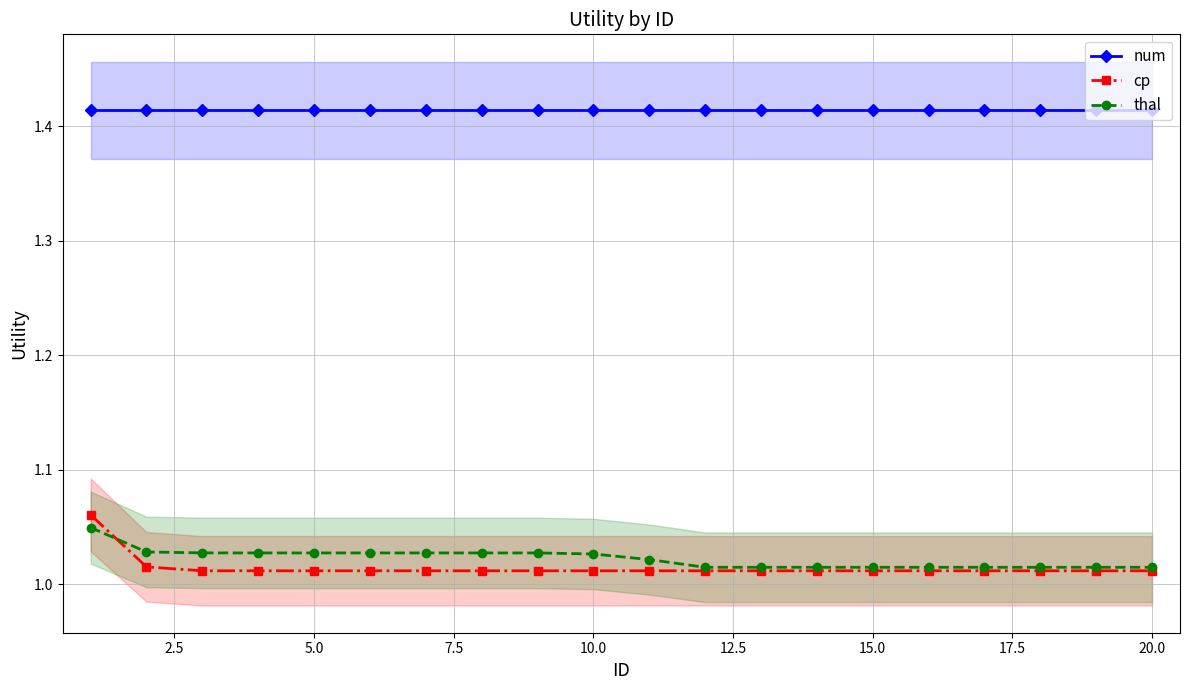

True or false: num and cp intersect in this chart.

False